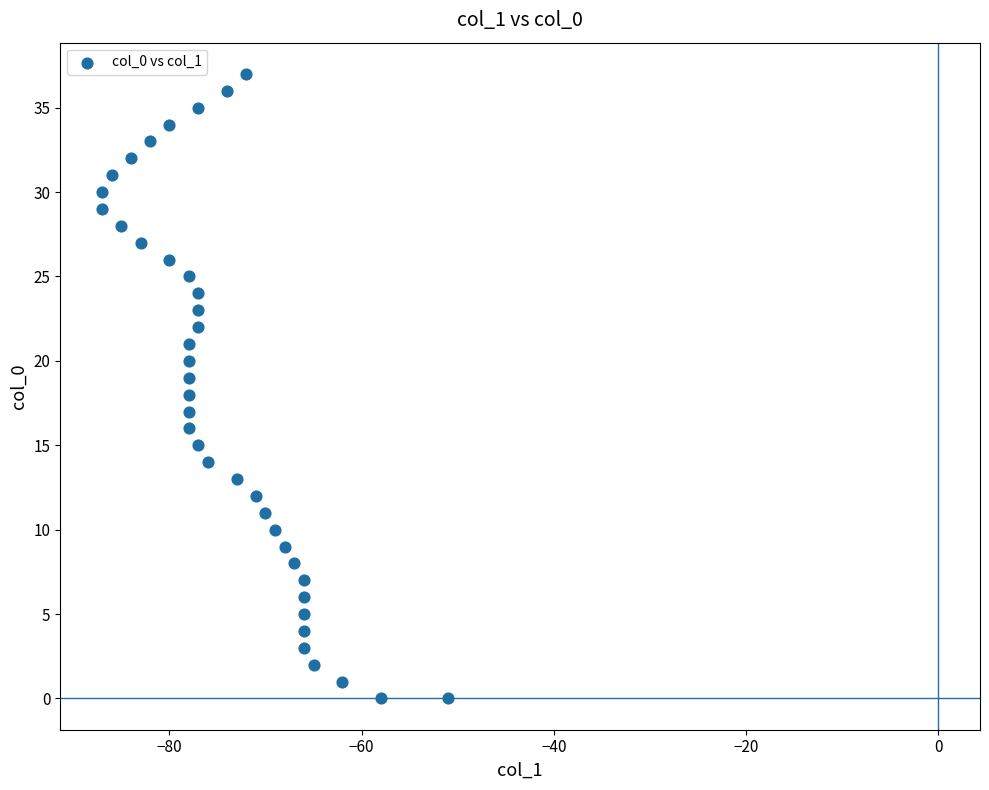

What is the range of X values (max minus min)?

36